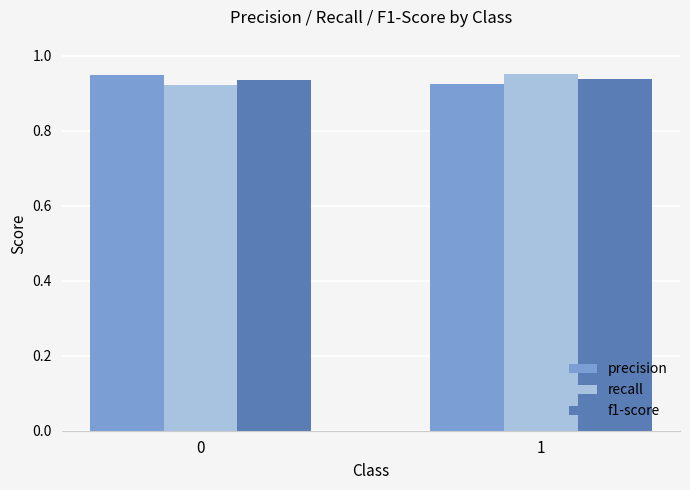

Is it true that f1-score equals 1.2 at 1?

False